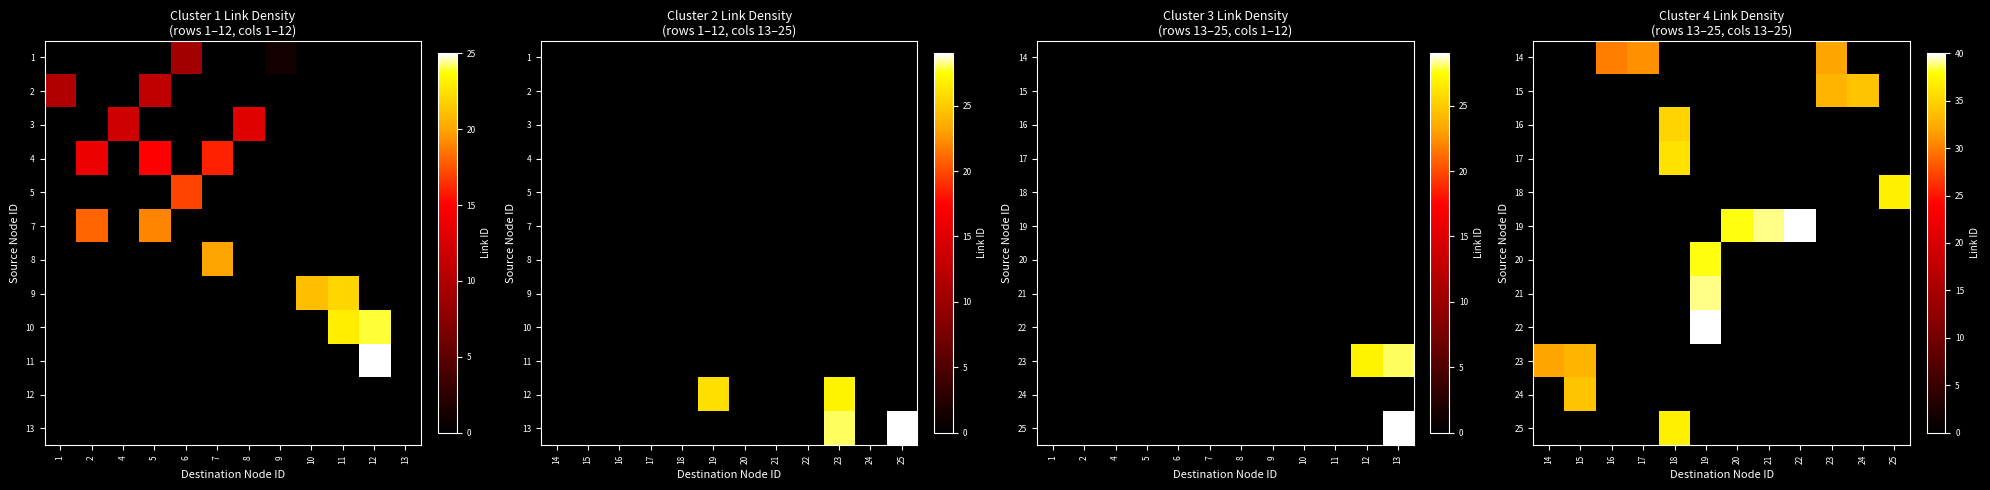

List the series in order of their peak value, lowest first.

row_0, row_9, row_1, row_10, row_2, row_3, row_4, row_11, row_6, row_7, row_5, row_8